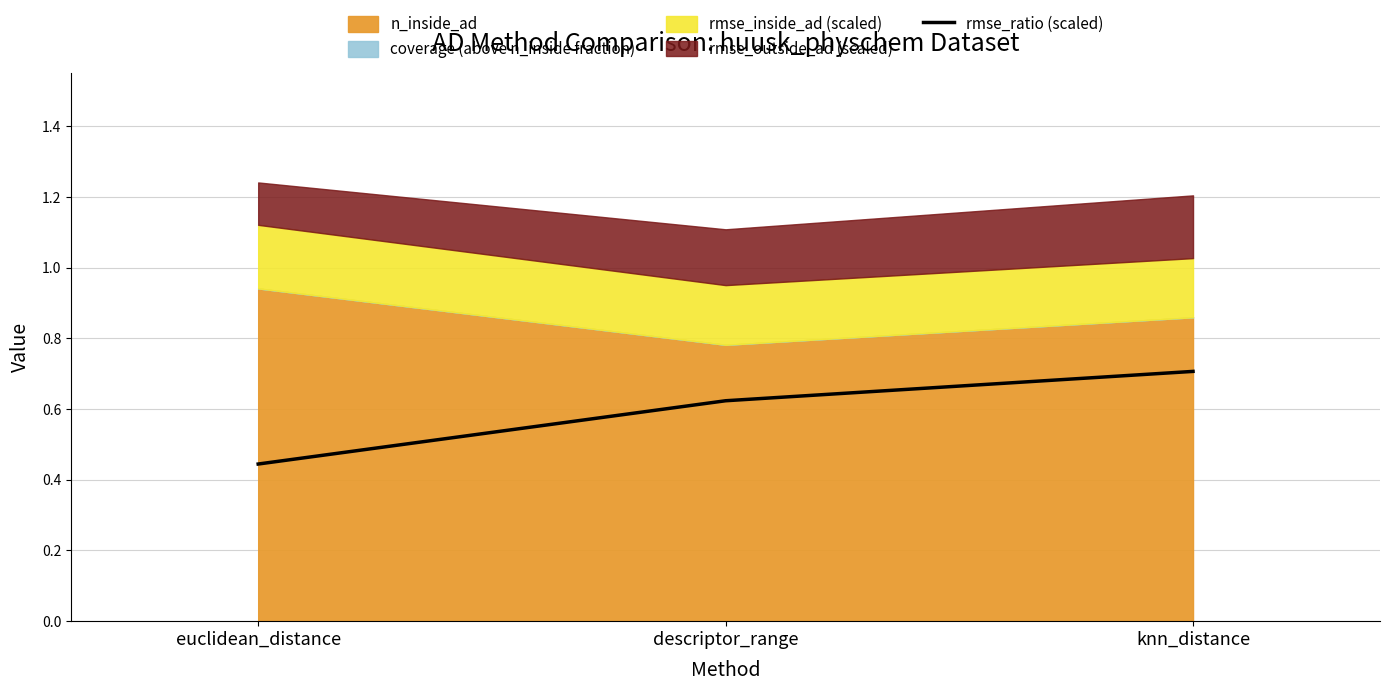

List the labels in order of rmse_ratio (scaled) value, smallest first.

euclidean_distance, descriptor_range, knn_distance